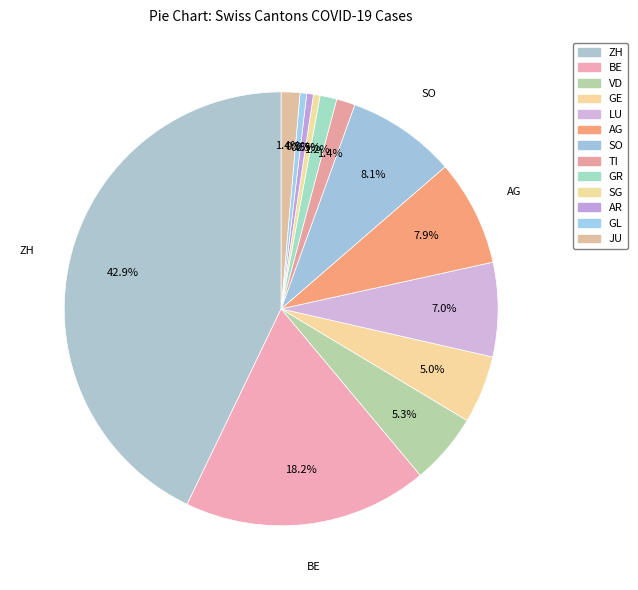

Count the number of slices in the pie.

13